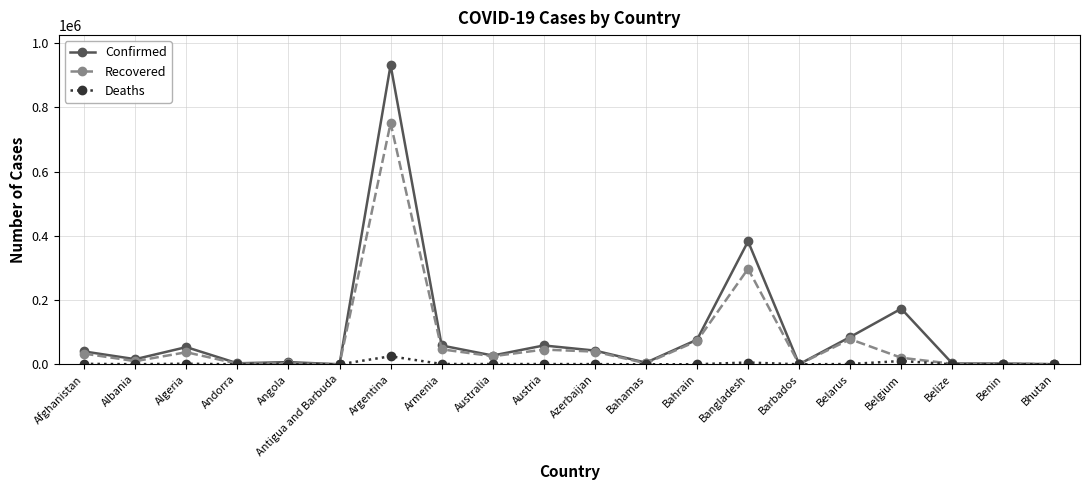

At which category does Recovered reach its first local valley?

Albania